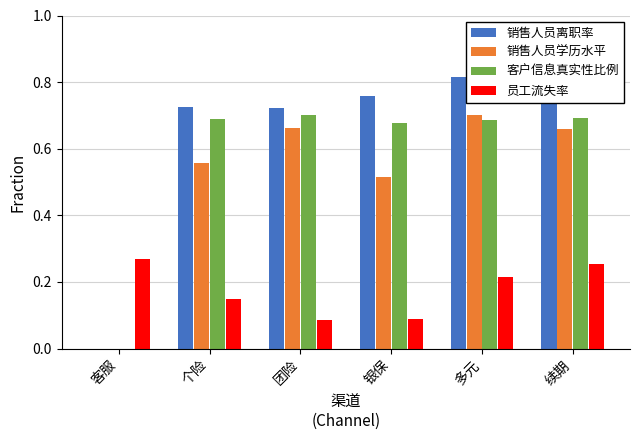

Read the 员工流失率 value at 客服.

0.3